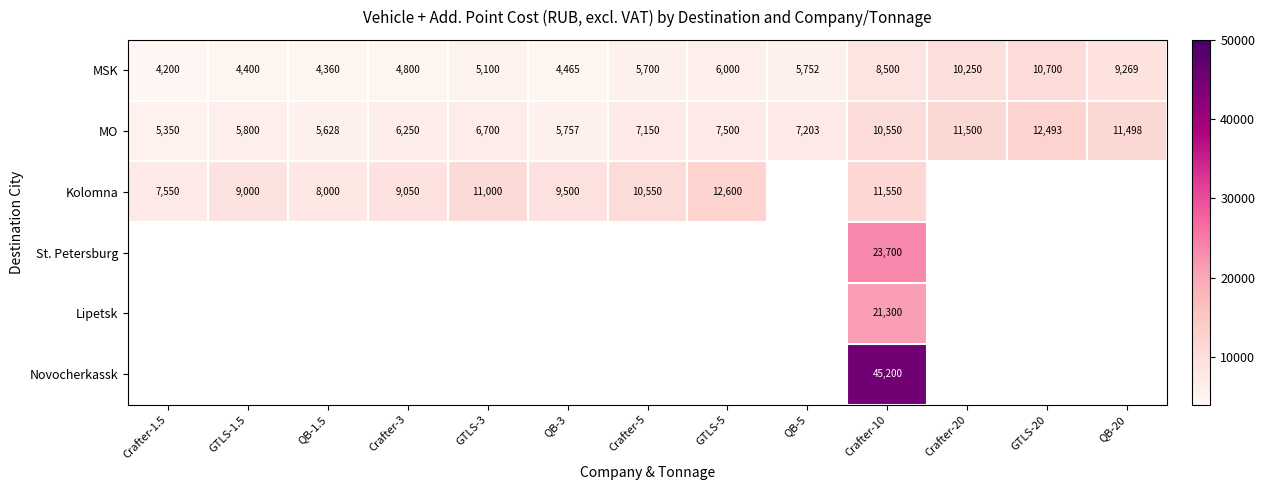

Rank the categories by MO value from lowest to highest.

Crafter-1.5, QB-1.5, QB-3, GTLS-1.5, Crafter-3, GTLS-3, Crafter-5, QB-5, GTLS-5, Crafter-10, QB-20, Crafter-20, GTLS-20